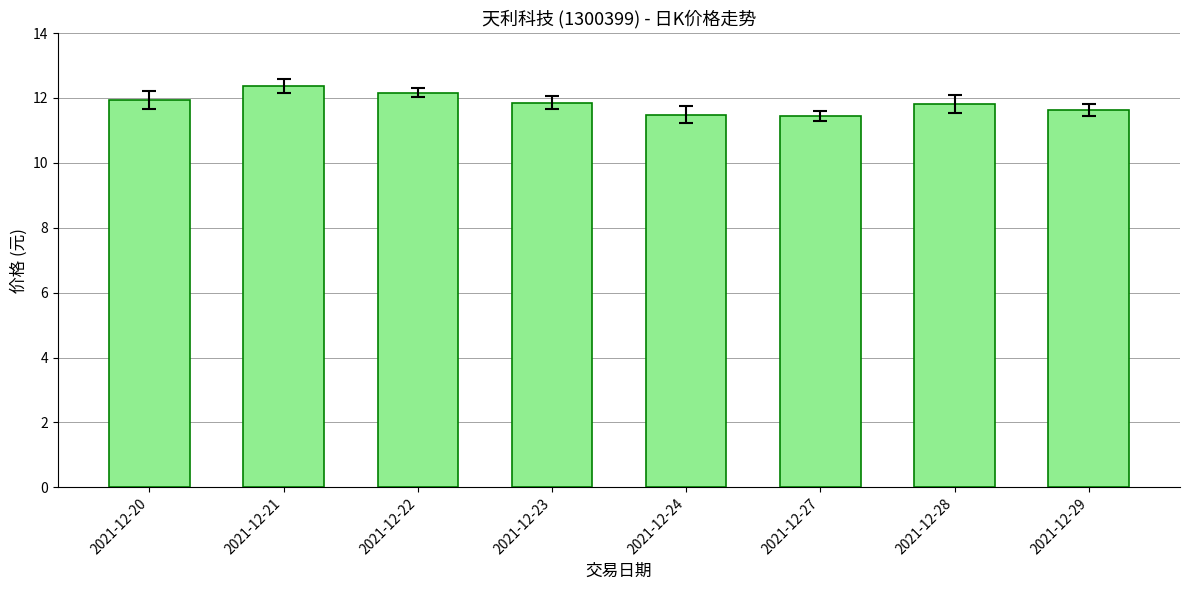

What is the value of the 5th bar from the left?

11.5